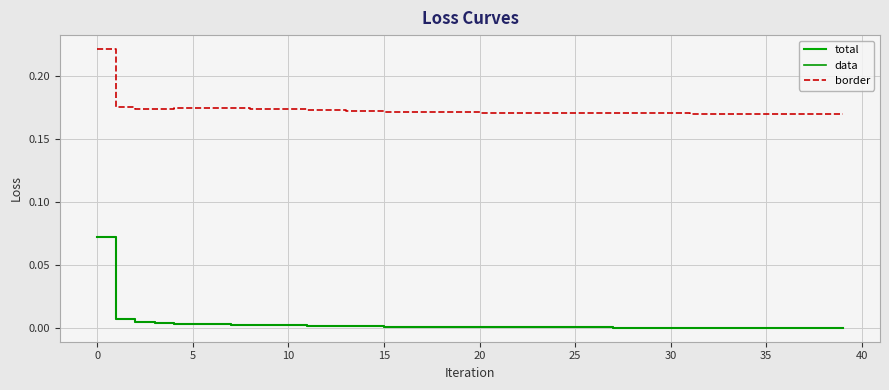

Which series has the largest range (max minus min)?

total